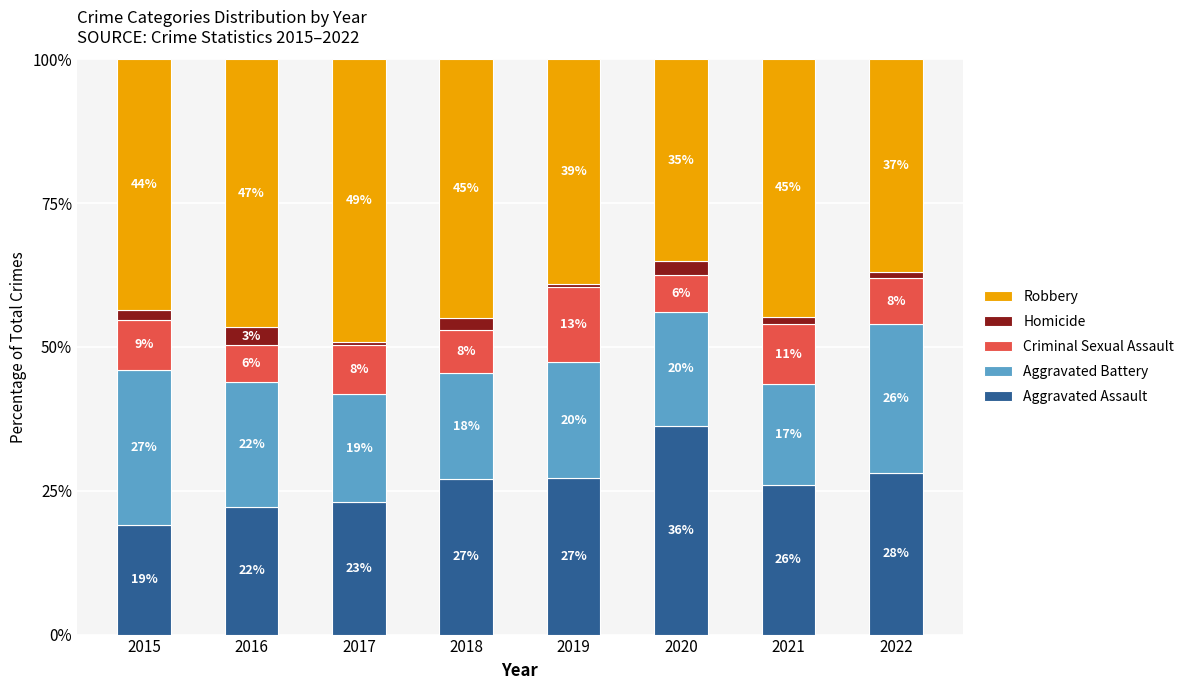

What are all the series names shown in the legend?

Robbery, Homicide, Criminal Sexual Assault, Aggravated Battery, Aggravated Assault